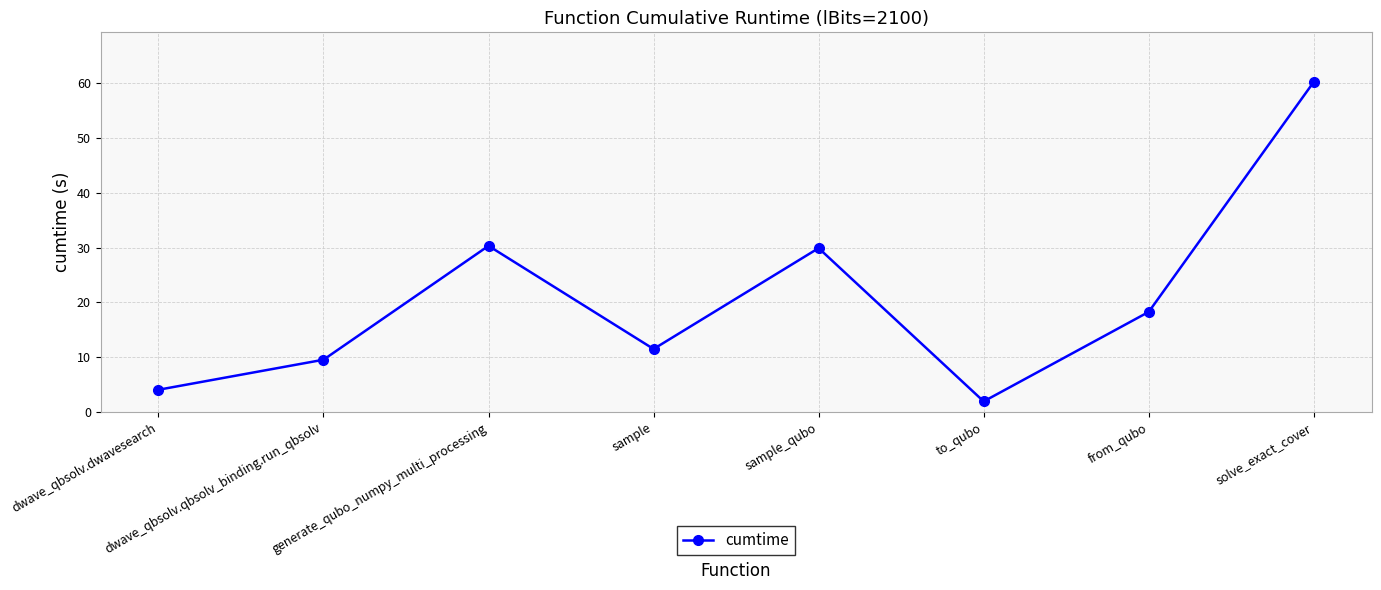

What is the smallest value displayed?

1.9